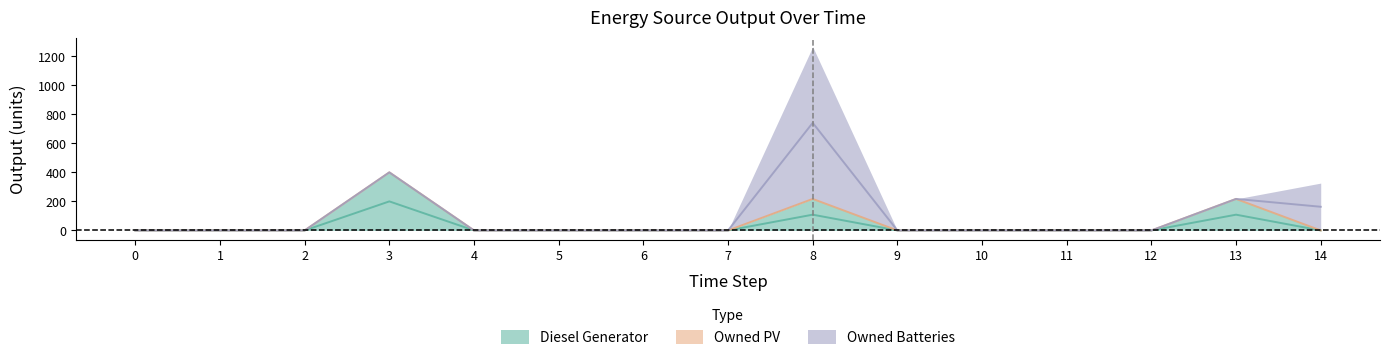

Is the value of Owned Batteries at 1 greater than the value of Owned PV at 3?

No